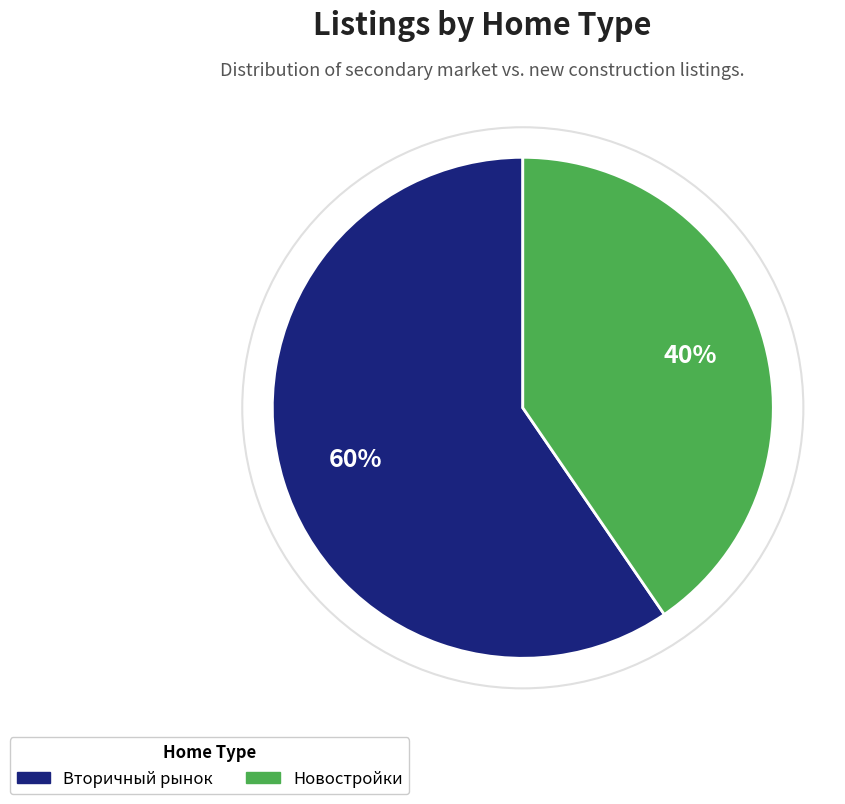

Which category has the smallest portion of the pie?

Новостройки